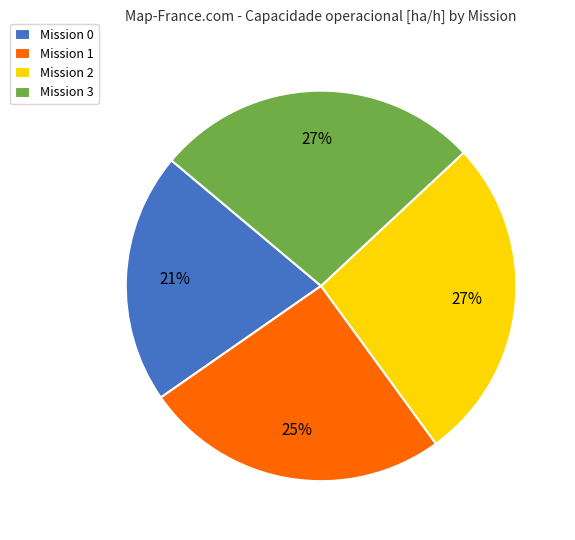

Count the number of slices in the pie.

4